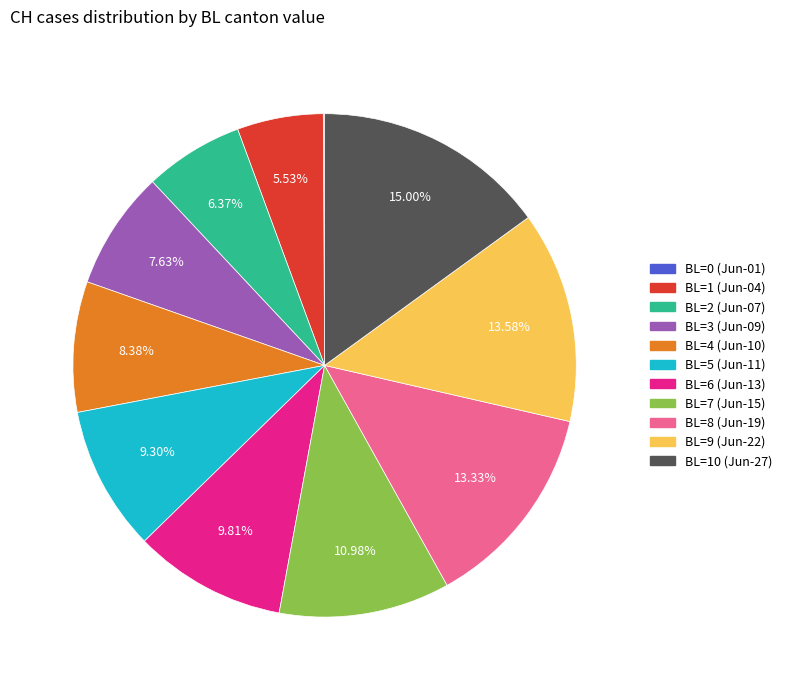

Does any single category account for the majority?

No